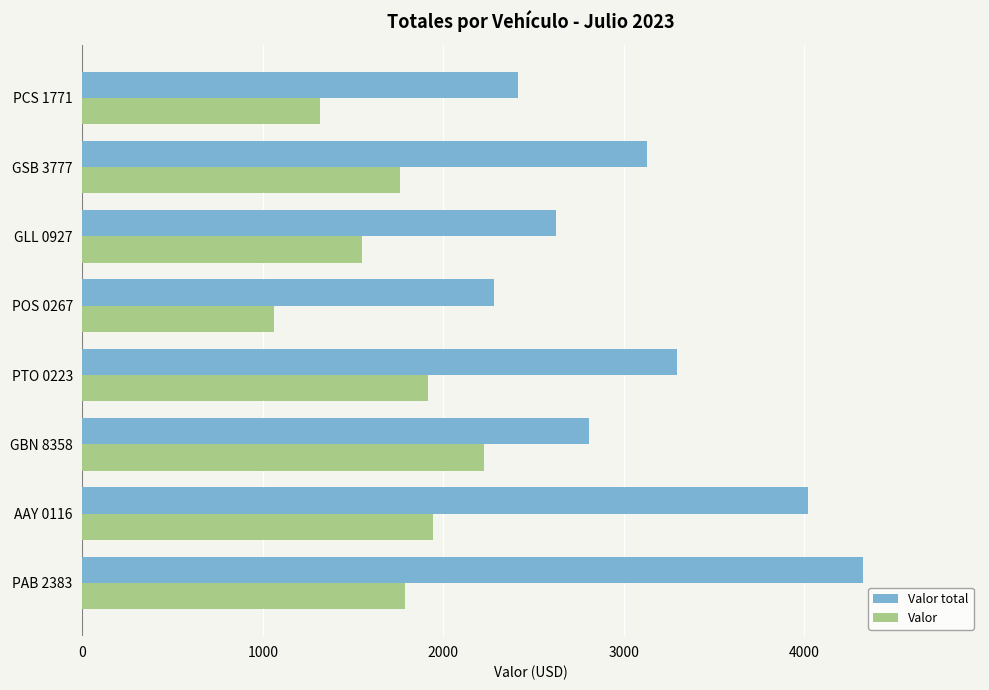

At how many categories does at least one series exceed 2864?

4